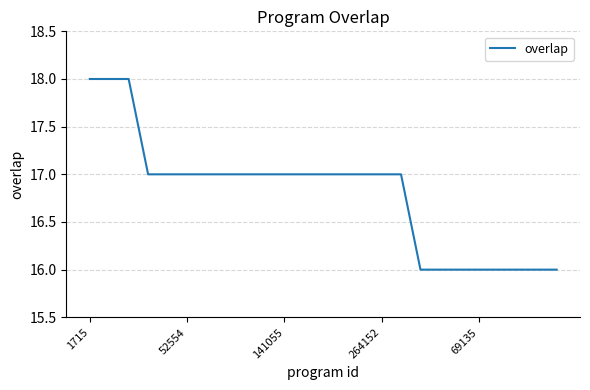

How many lines are shown in the chart?

1